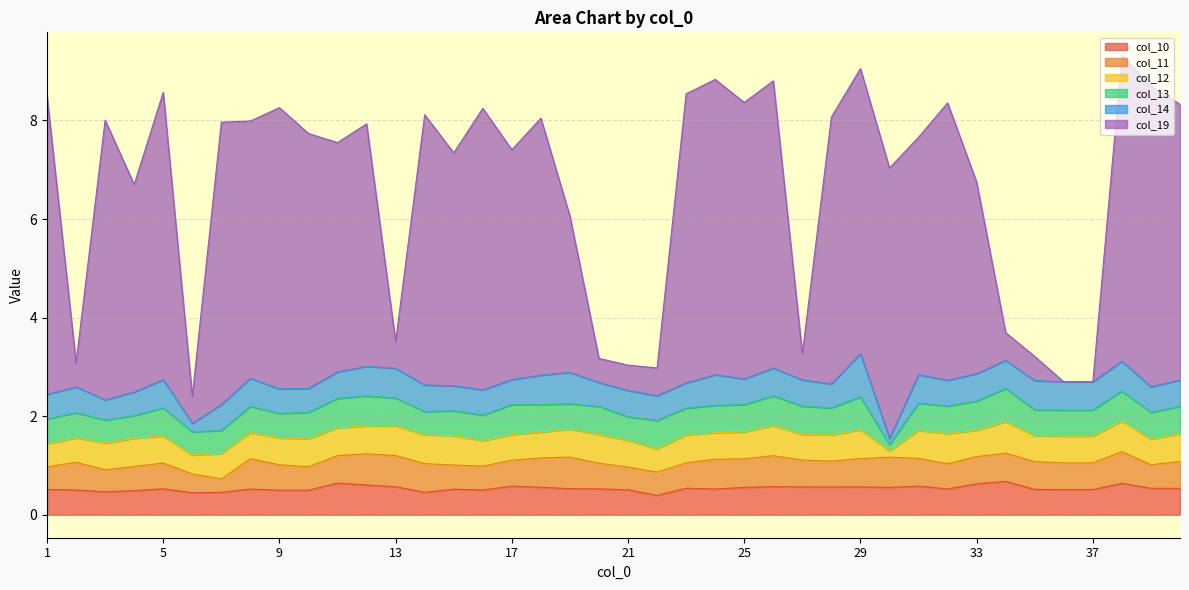

Rank the series by their maximum value, from lowest to highest.

col_12, col_11, col_13, col_10, col_14, col_19